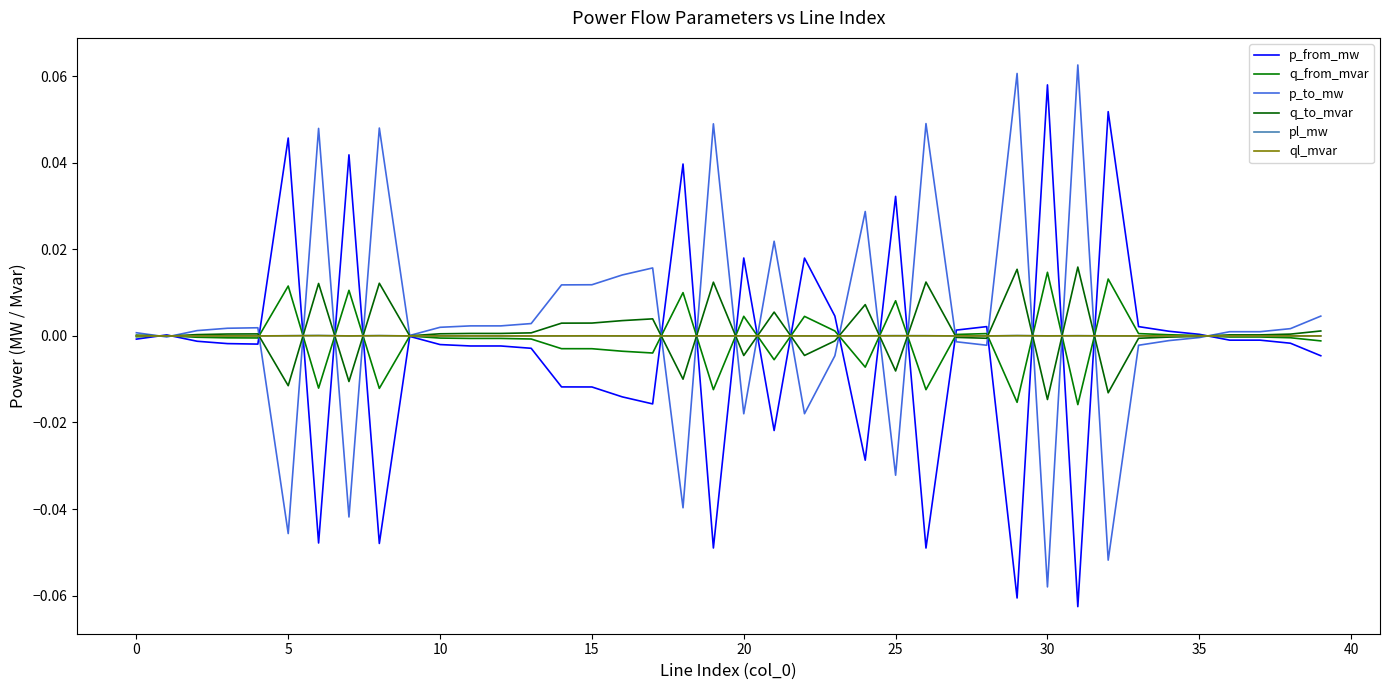

What are all the series names shown in the legend?

p_from_mw, q_from_mvar, p_to_mw, q_to_mvar, pl_mw, ql_mvar